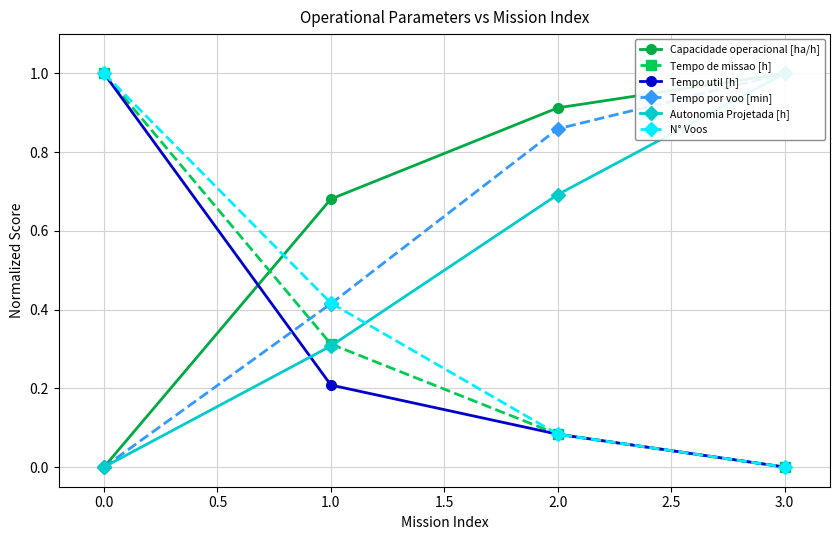

Rank the categories by Tempo util [h] value from lowest to highest.

3.0, 2.0, 1.0, 0.0